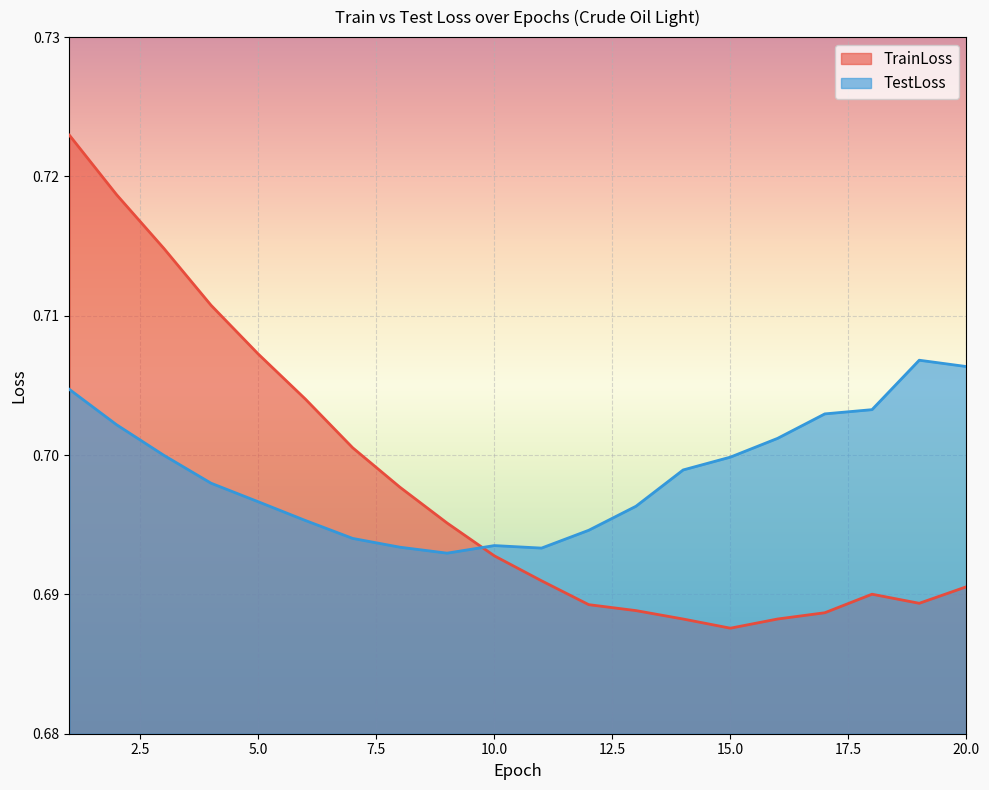

How many TestLoss values are between 0 and 1?

20